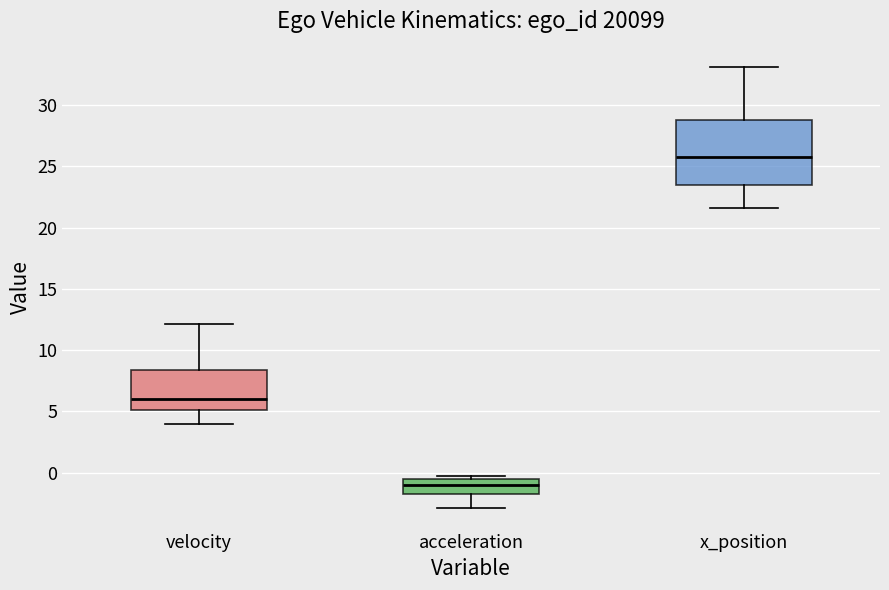

Reading left to right, read every box against the y-axis: the position of its median line, the range the box covers, and the ends of its whiskers. The values are not printed on the chart, so give them approximately, as read against the axis.

velocity: median 6.0, box 5.0 to 8.5, whiskers 4.0 to 12.0
acceleration: median -1.0, box -2.0 to -0.5, whiskers -3.0 to -0.5 (just above the box's upper edge)
x_position: median 26.0, box 23.5 to 29.0, whiskers 21.5 to 33.0